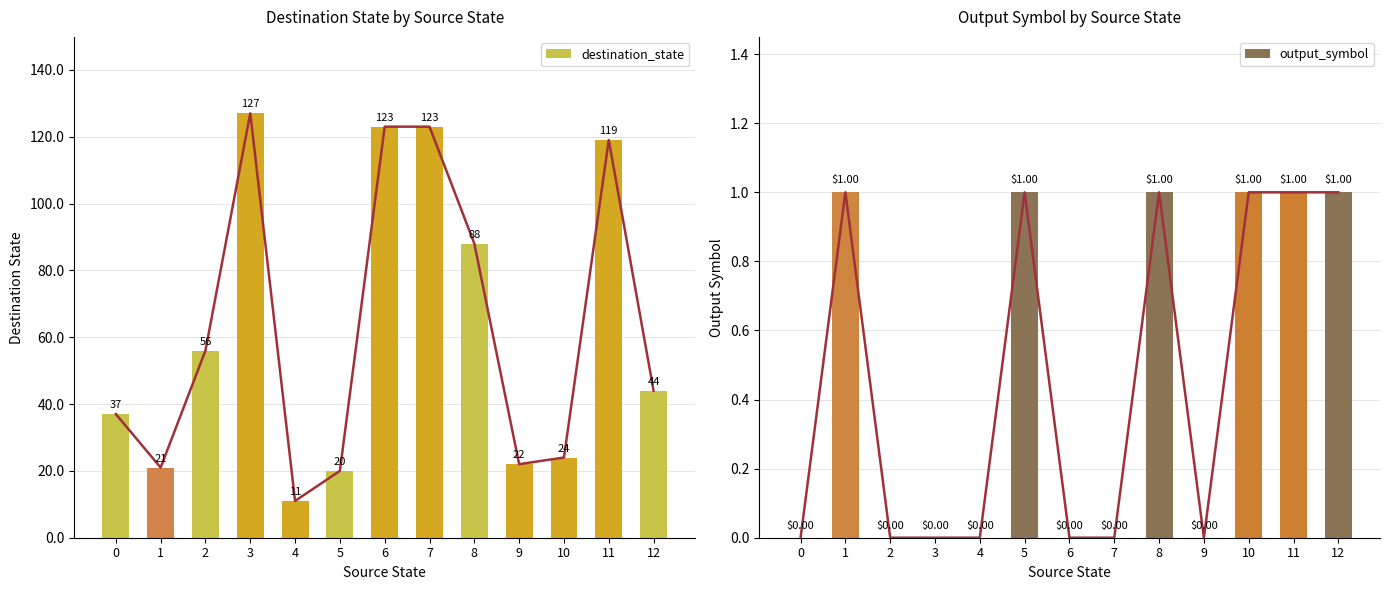

How many groups of bars are there?

13